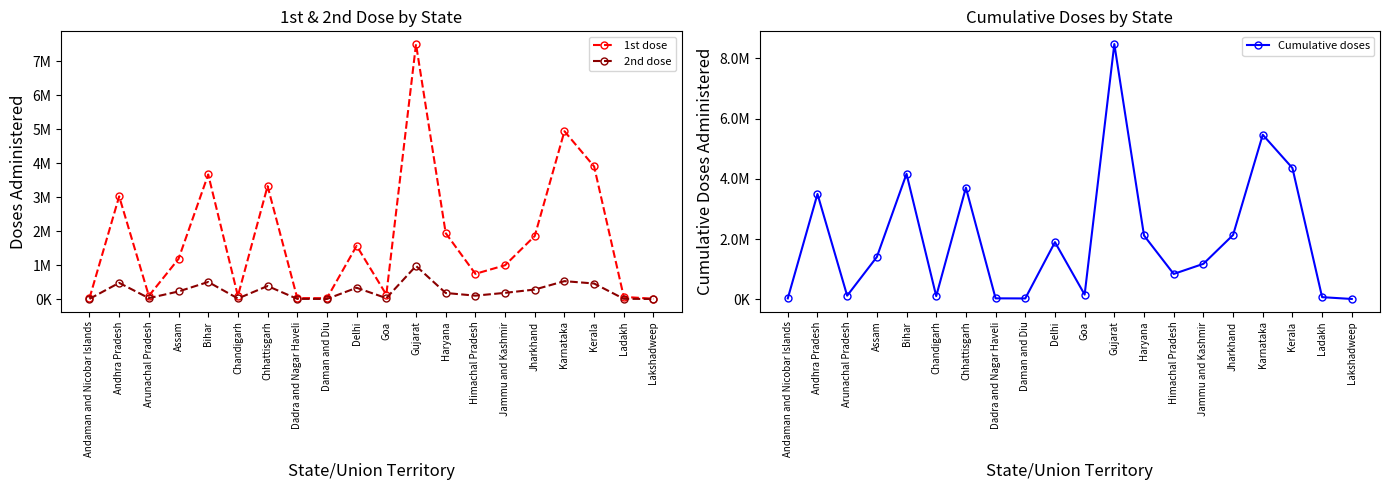

What is the difference between the 1st dose values at Chhattisgarh and Bihar?

341599